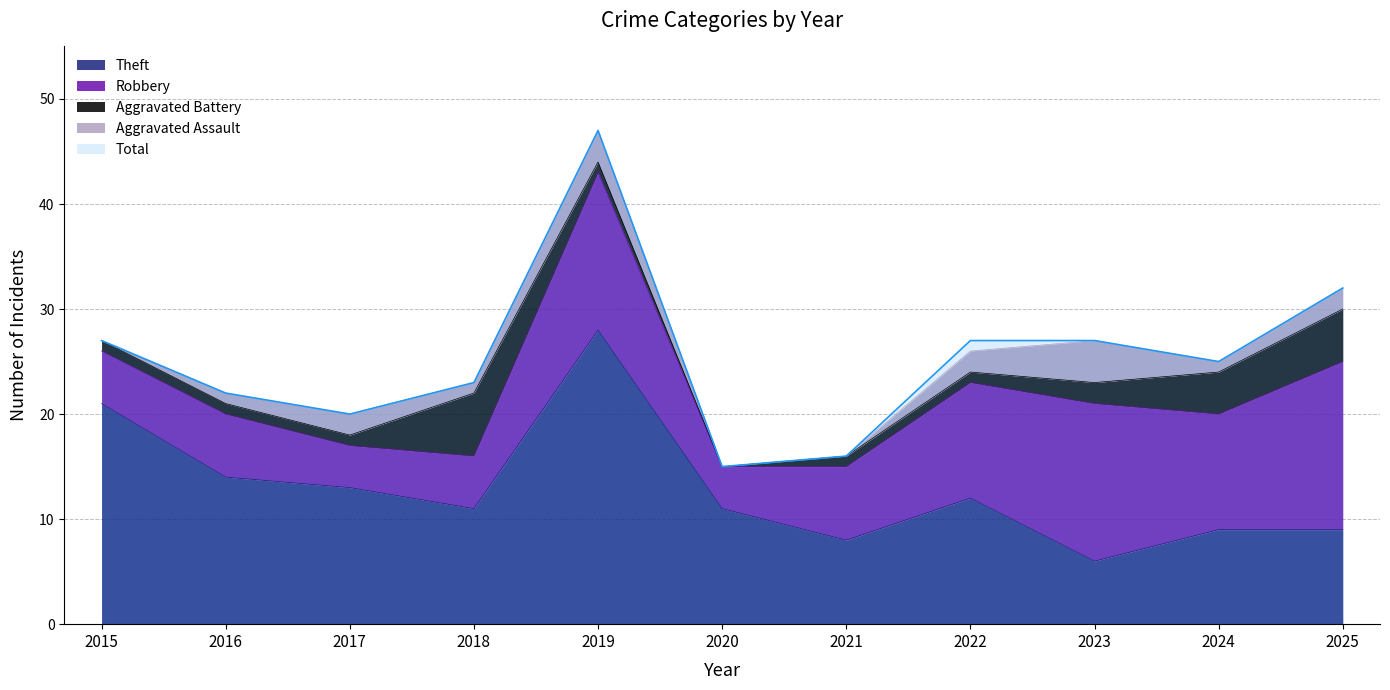

At which category does Robbery reach its first local valley?

2017